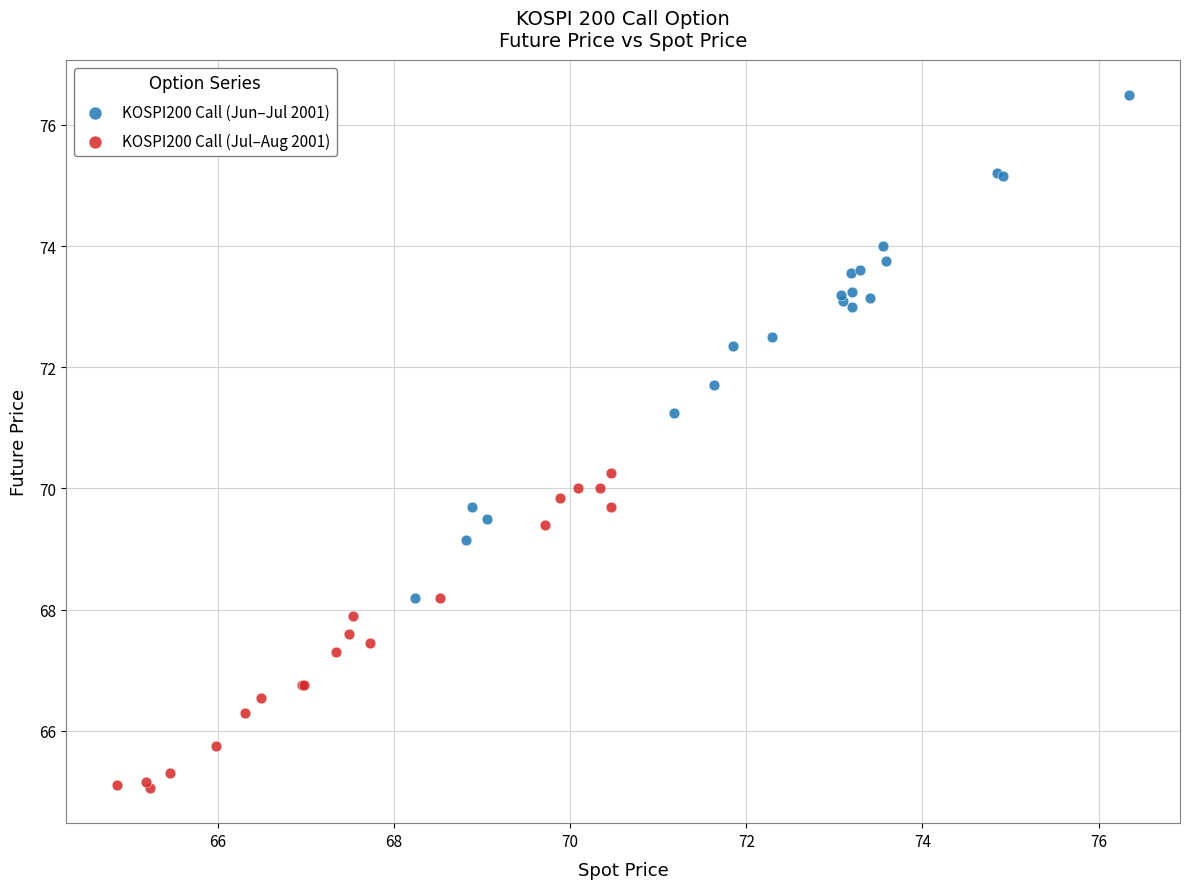

Which series has the widest spread of Y values?

KOSPI200 Call (Jun–Jul 2001)